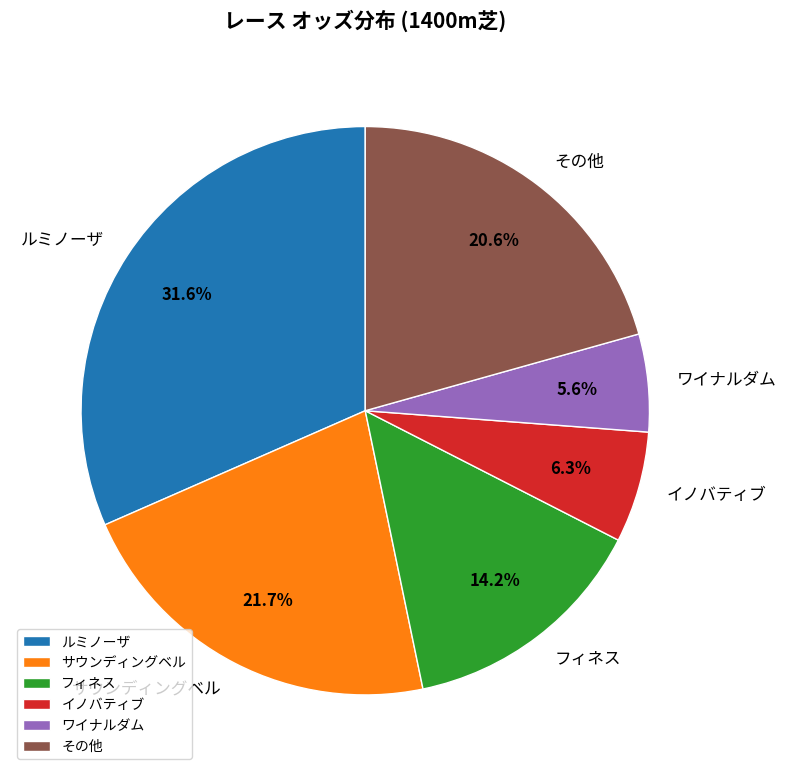

Is there a majority slice in this chart?

No